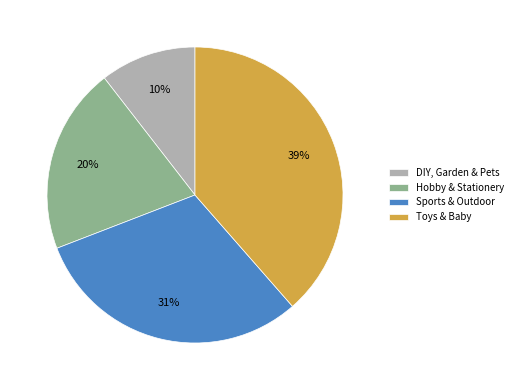

Combined, do Hobby & Stationery and Toys & Baby account for over 50%?

Yes